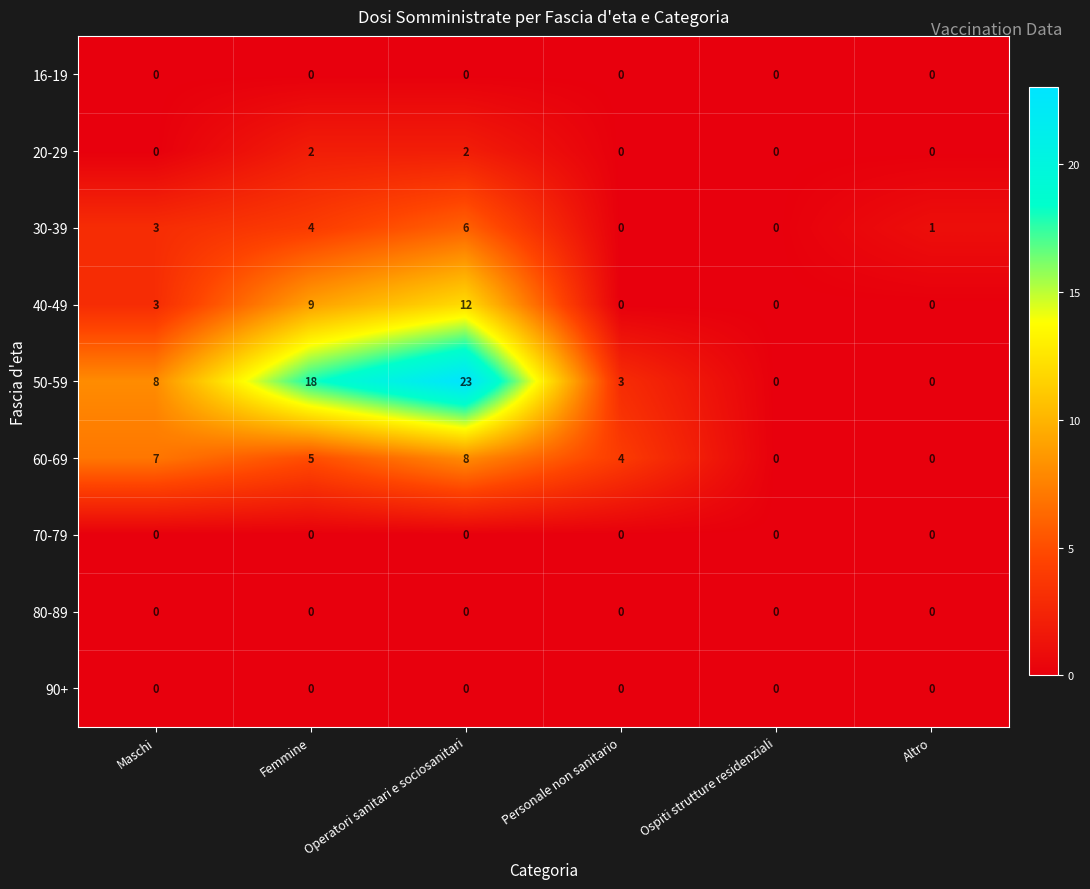

At which category does the chart reach its peak across all series?

Operatori sanitari e sociosanitari